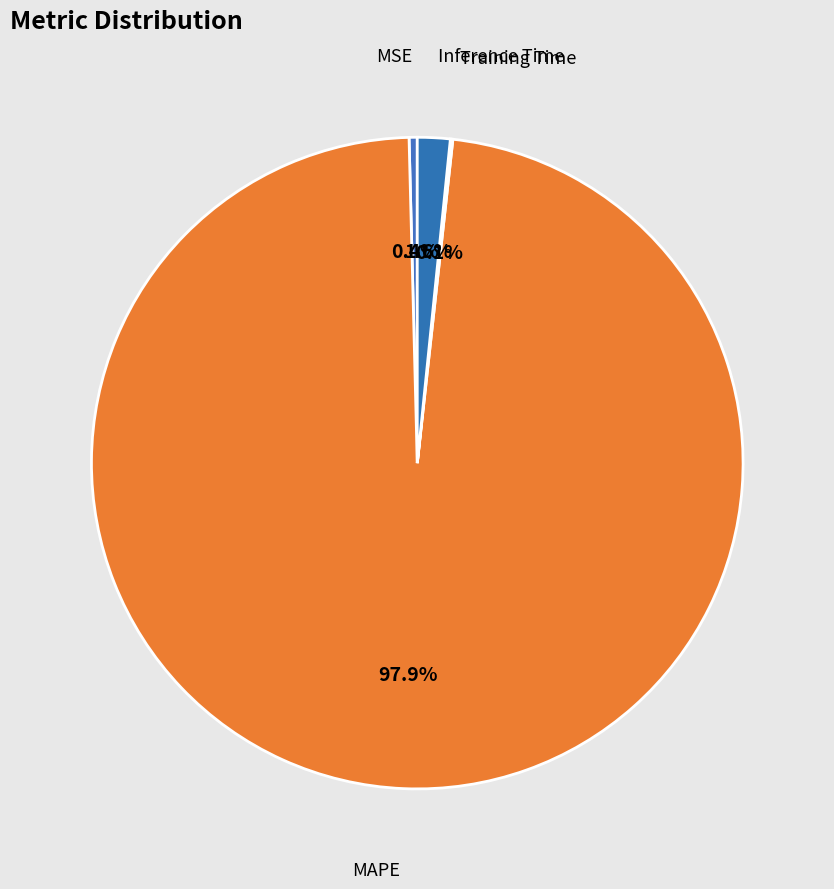

What is the majority slice?

MAPE